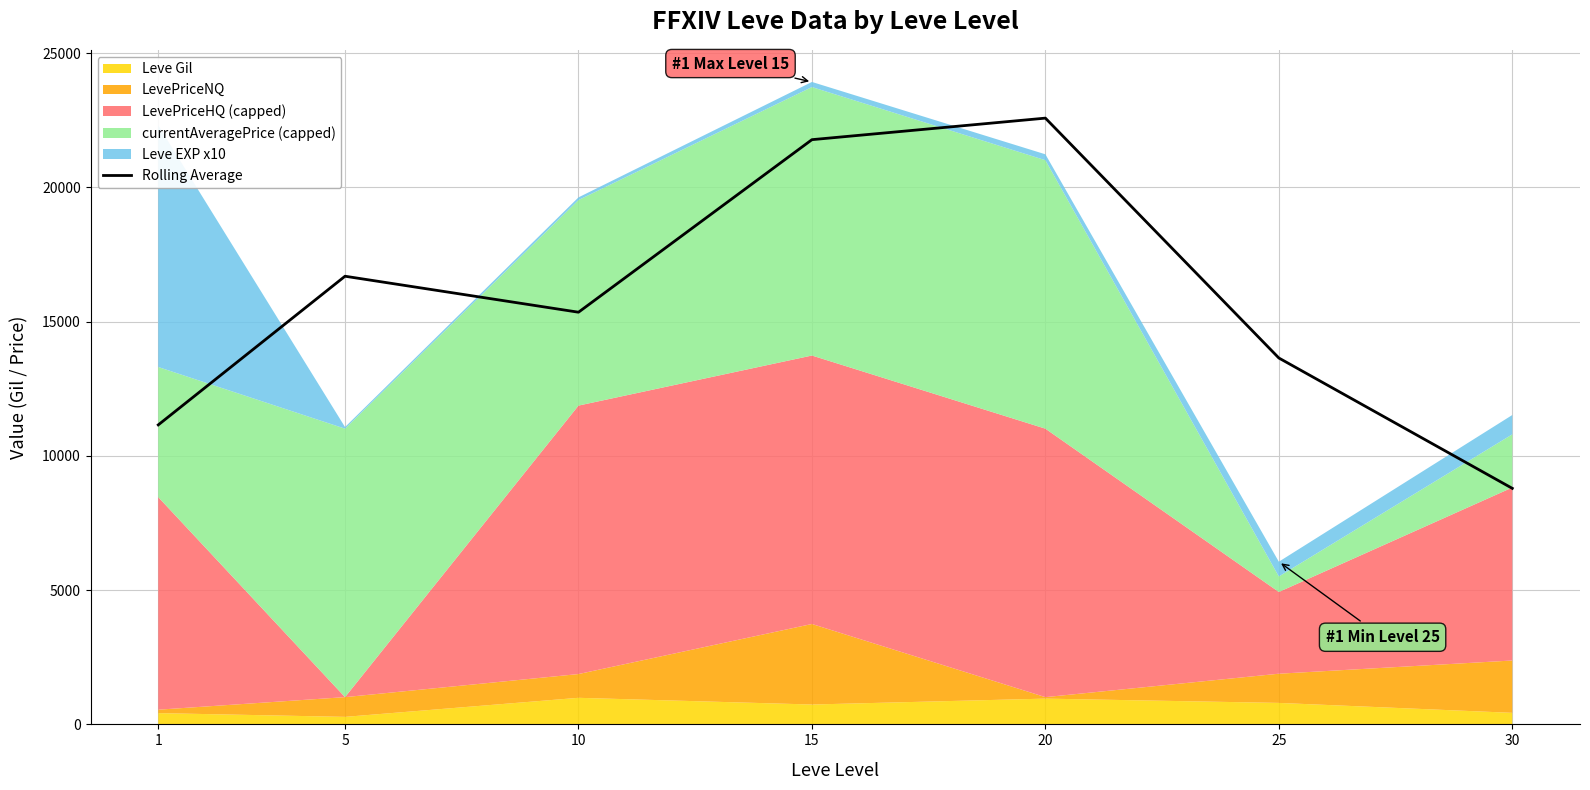

Which has a higher value, 20 or 30?

20